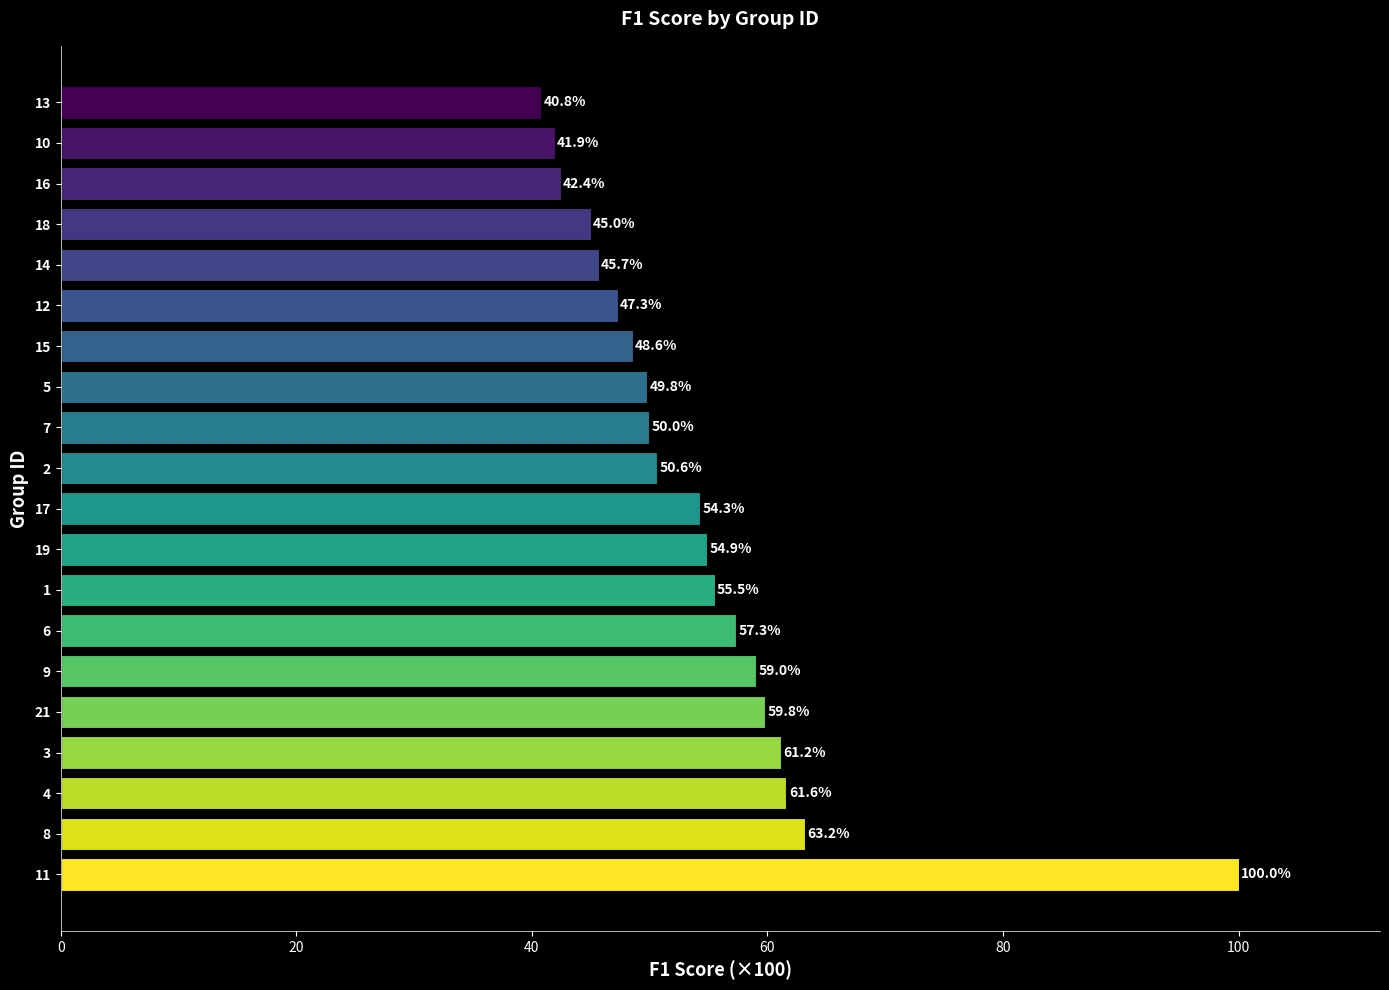

Does the chart contain any negative values?

No